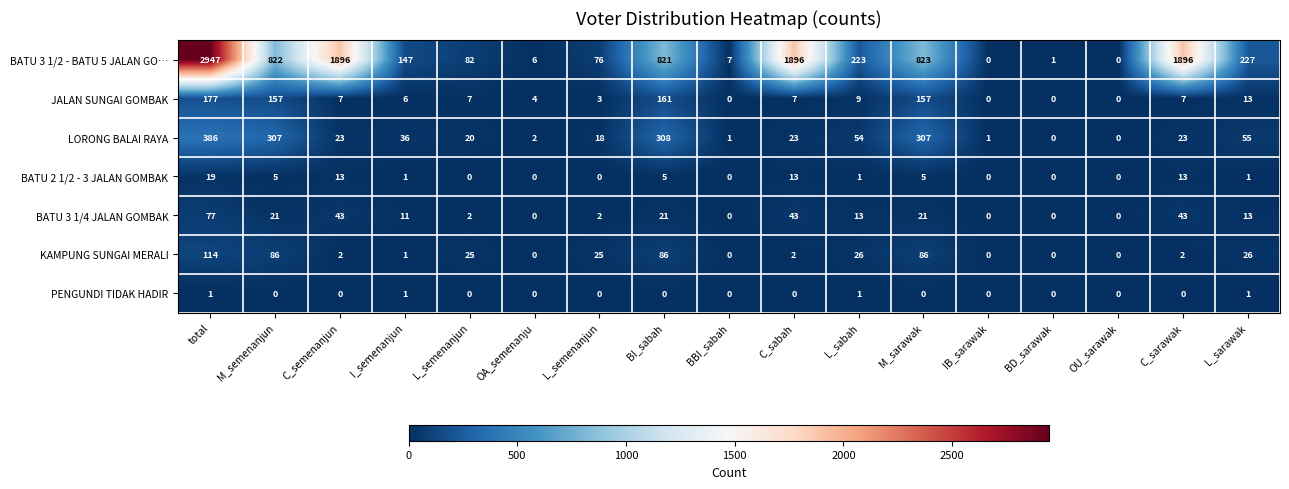

How many values in the PENGUNDI TIDAK HADIR series exceed 0?

4